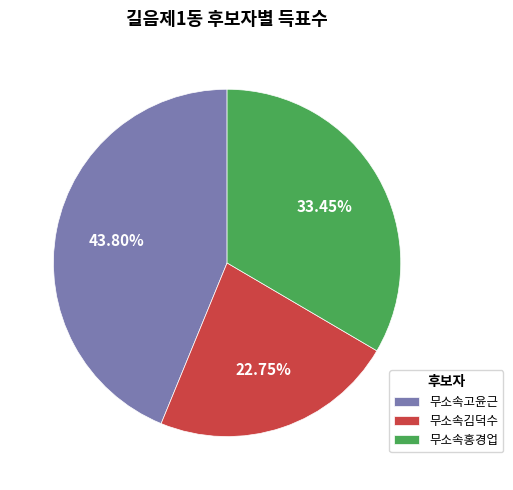

Do 무소속홍경업 and 무소속고윤근 together represent more than half of the pie?

Yes